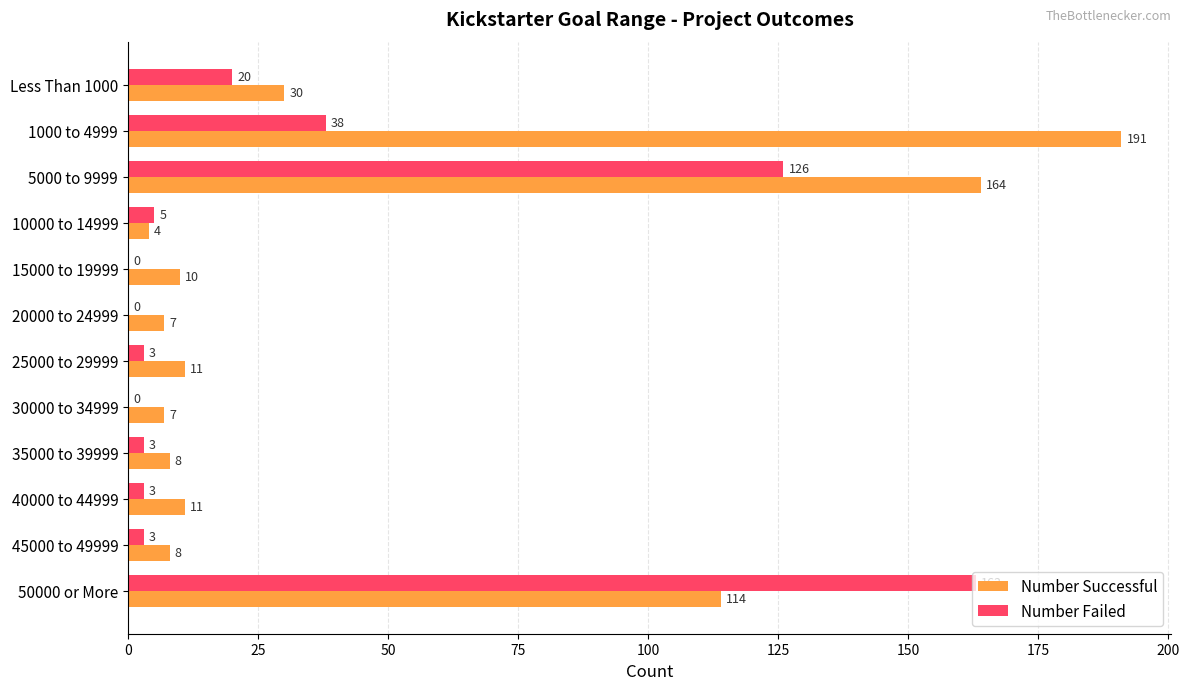

Which series changed the most between 35000 to 39999 and 40000 to 44999?

Number Successful